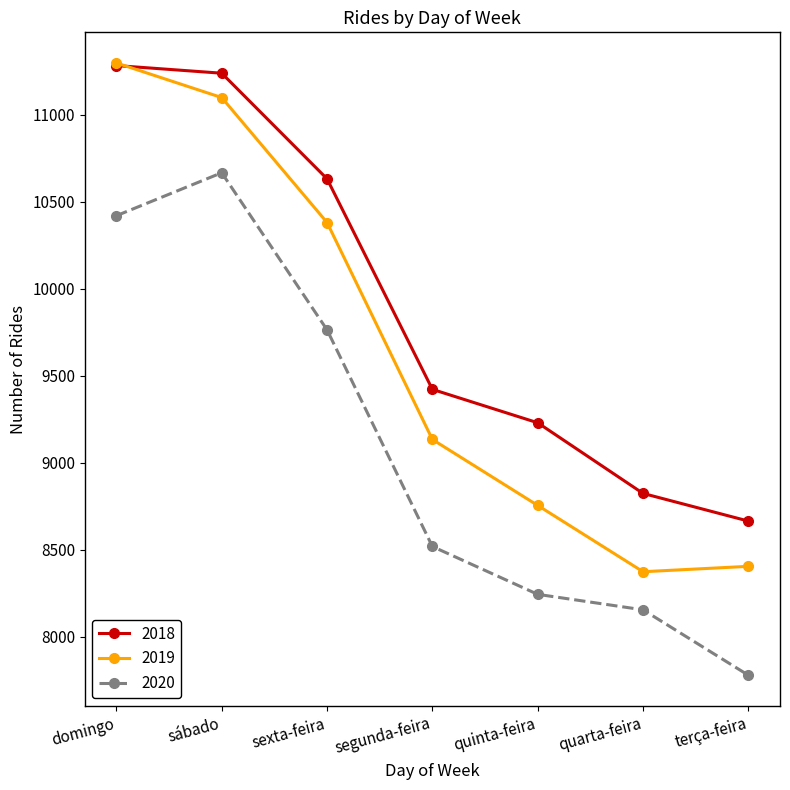

Is it true that 2018 equals 8824 at quarta-feira?

True